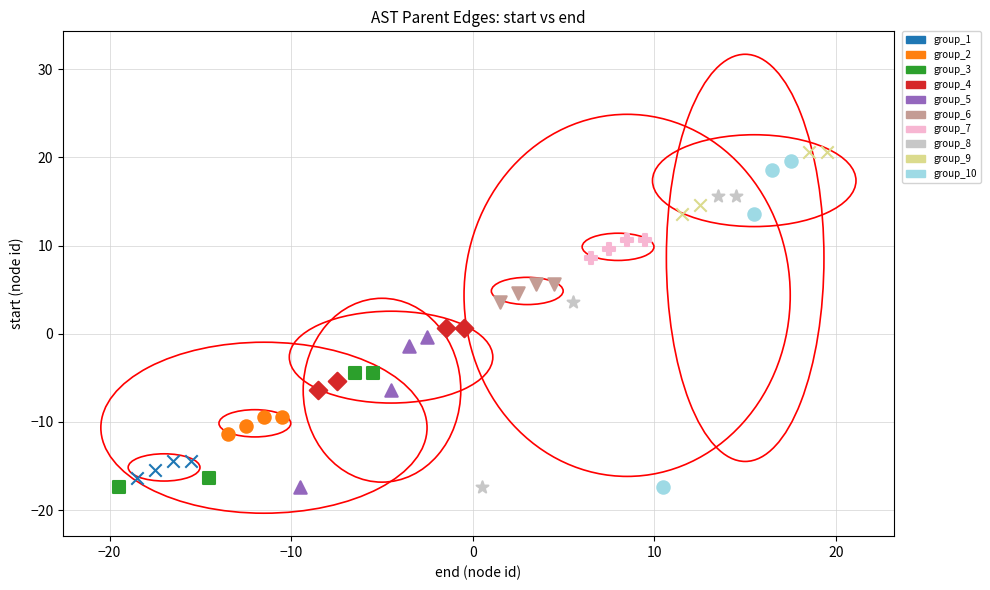

Which series has the largest Y range (max minus min)?

group_10